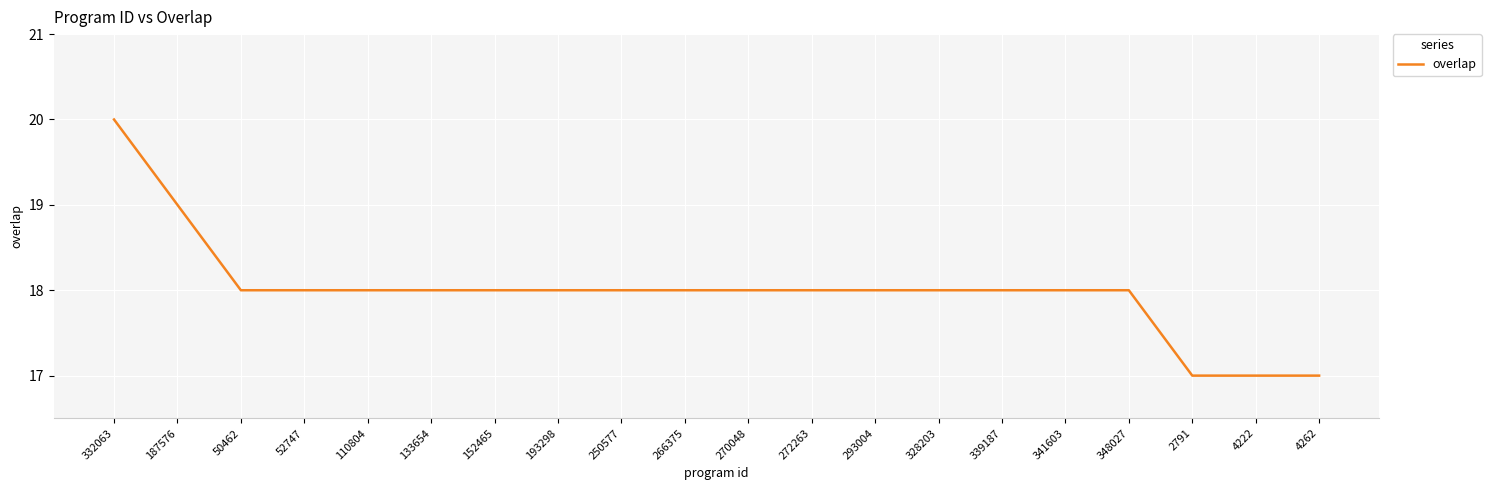

What position from the left is 50462?

3